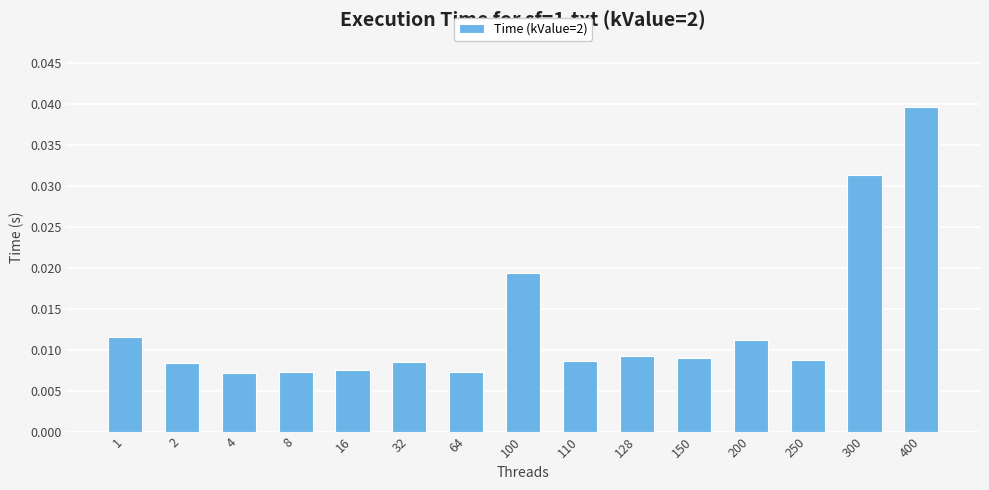

Which has a higher value, 4 or 128?

128